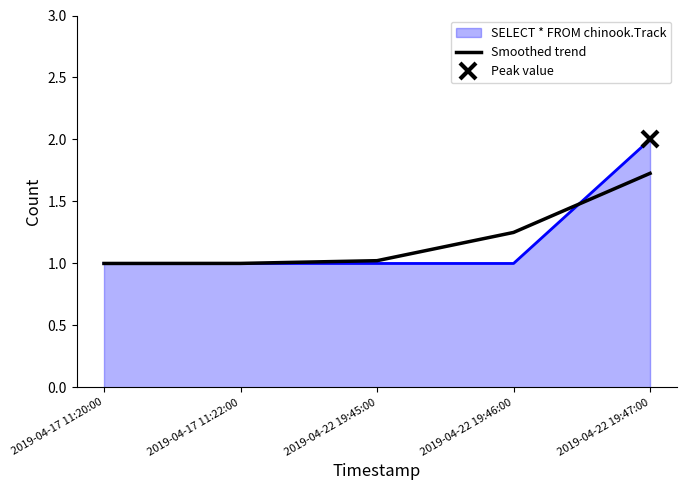

Is it true that the value at 2019-04-17 11:22:00 is 1.0?

True